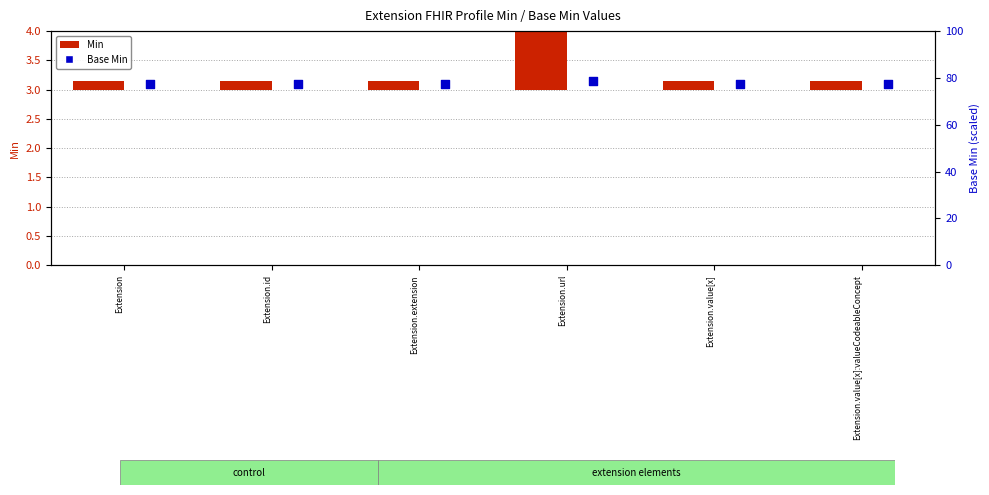

Which series has the largest total across all categories?

Base Min